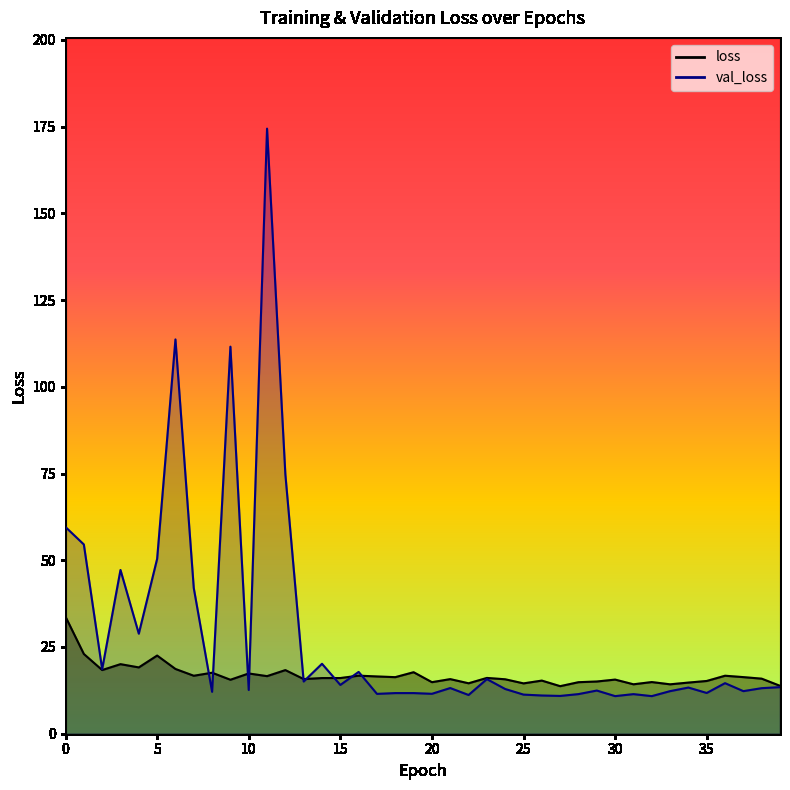

What is the difference between the highest and lowest values at 35?

3.5